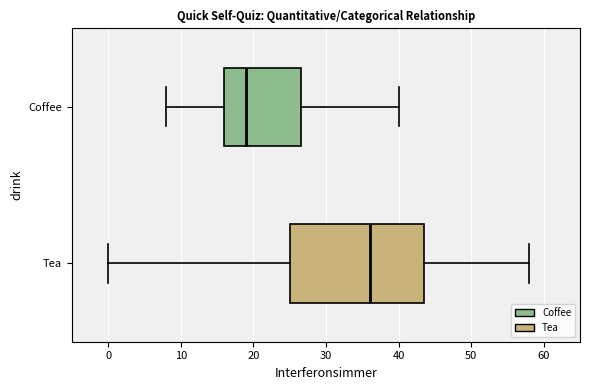

Reading bottom to top, read every box against the x-axis: the position of its median line, the range the box covers, and the ends of its whiskers. The values are not printed on the chart, so give them approximately, as read against the axis.

Tea: median 36, box 25 to 44, whiskers 0 to 58
Coffee: median 19, box 16 to 27, whiskers 8 to 40